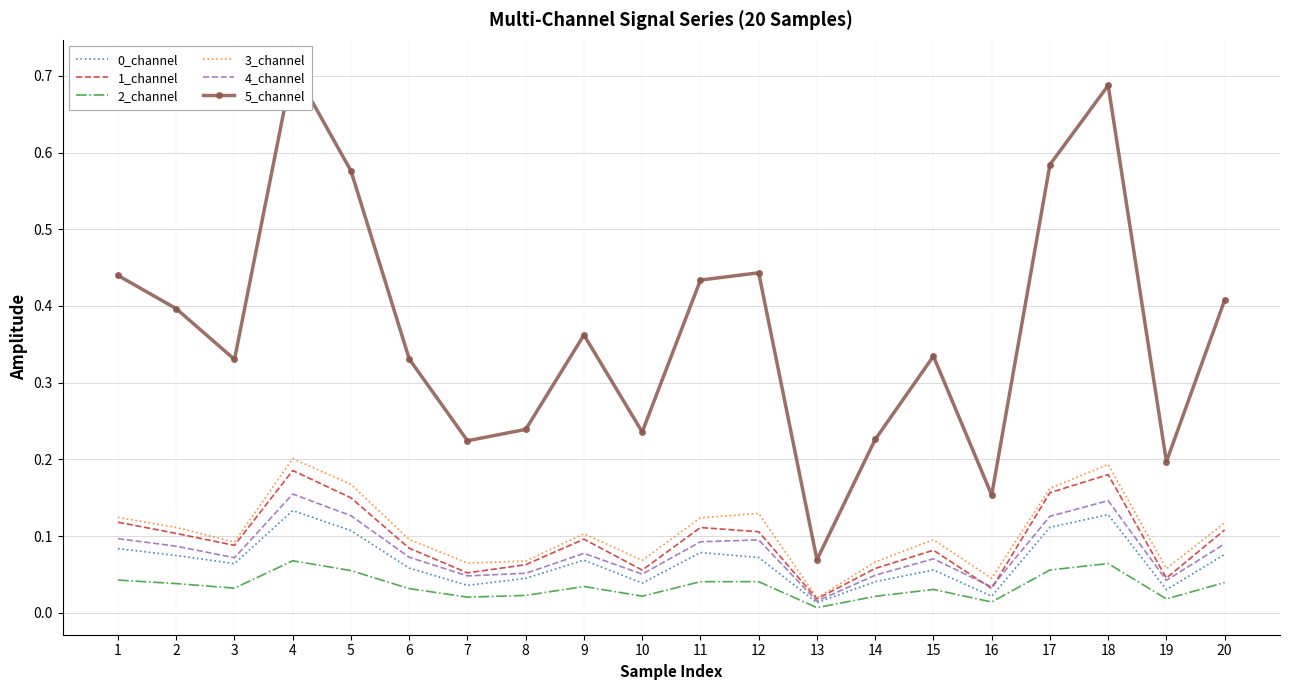

What is the total value across all series at 19?

0.4